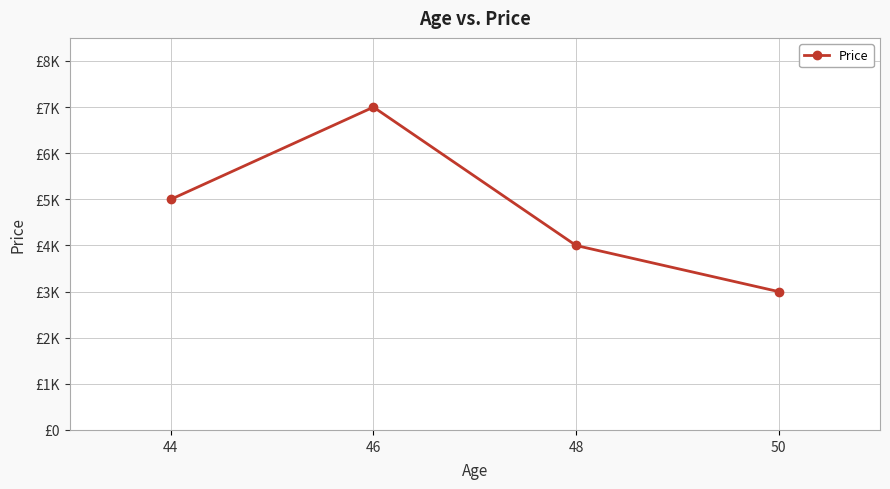

Is it true that the value at 50 is 4697?

False